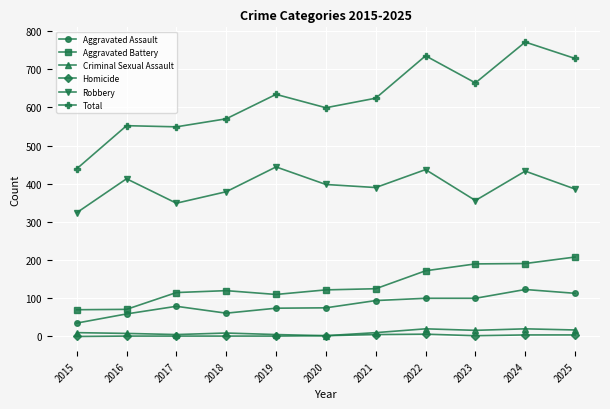

The value of Total at 2021 is 198. True or false?

False